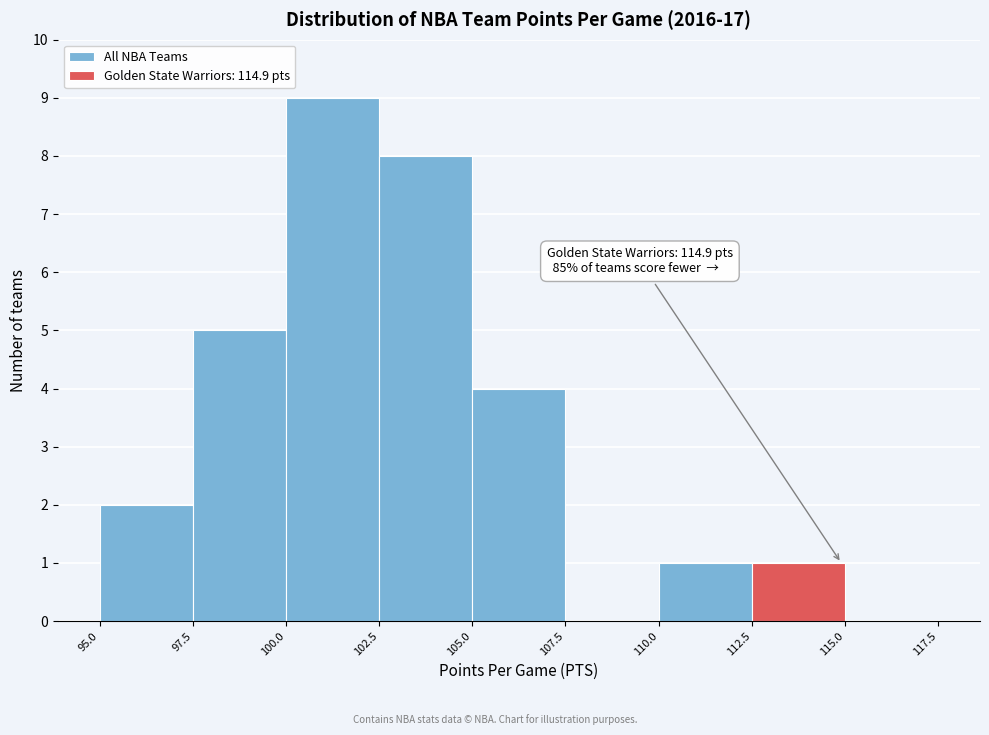

Which range on the x-axis has the tallest bar?

100.0 to 102.5